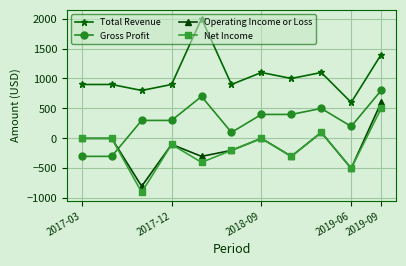

How many positive values does the Gross Profit series have?

9